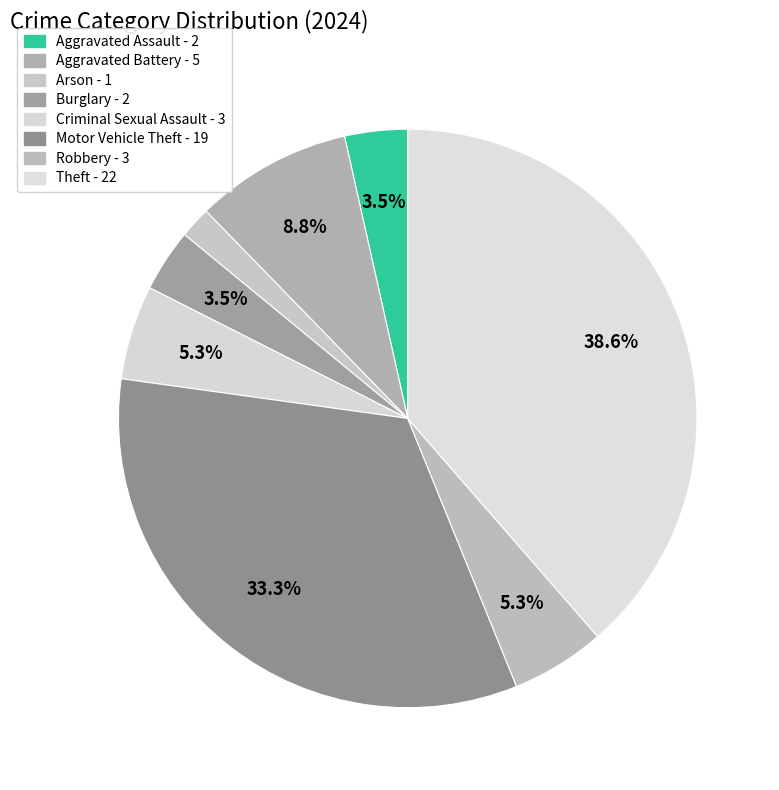

To the nearest percent, what portion does Burglary represent?

4%